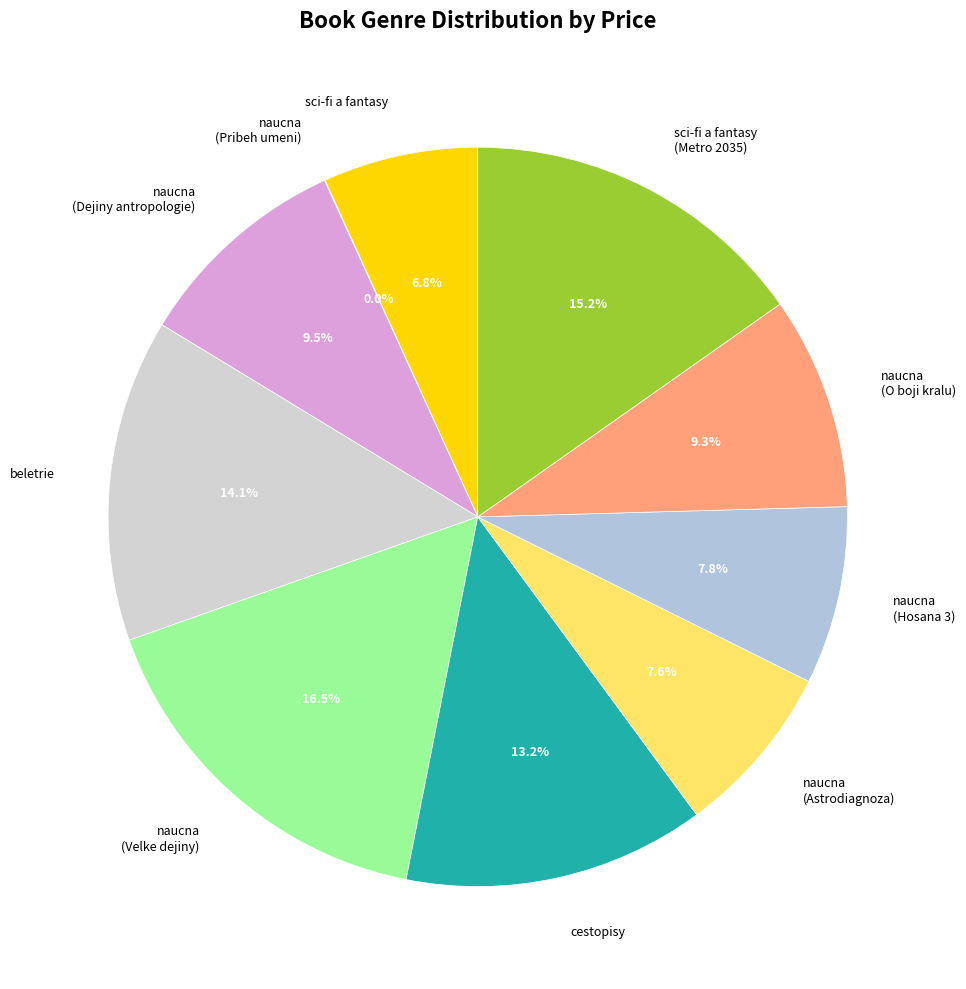

What percentage is the cestopisy slice, to the nearest percent?

13%